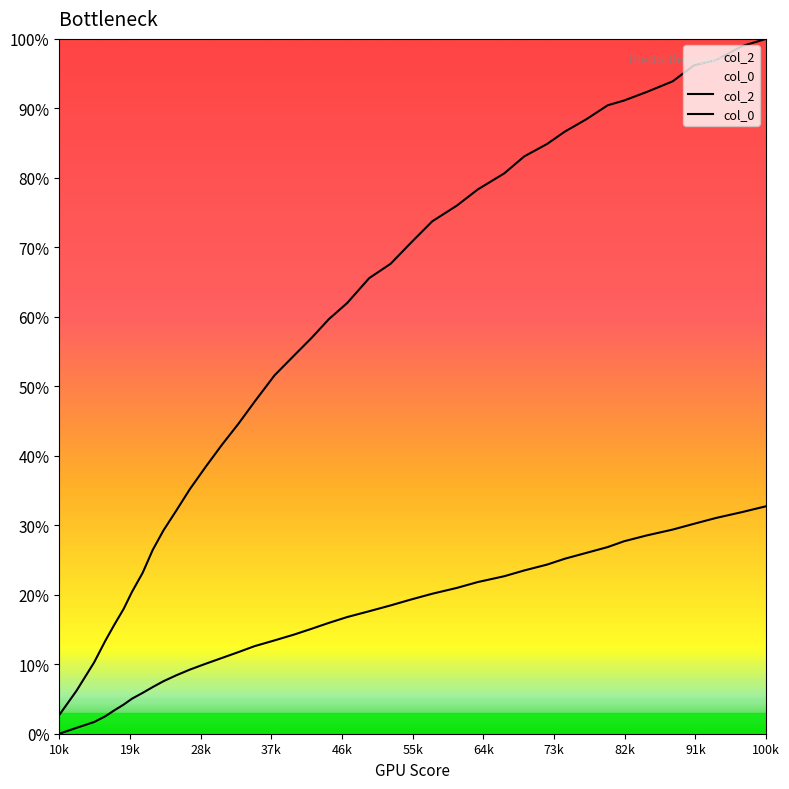

How many lines are shown in the chart?

2